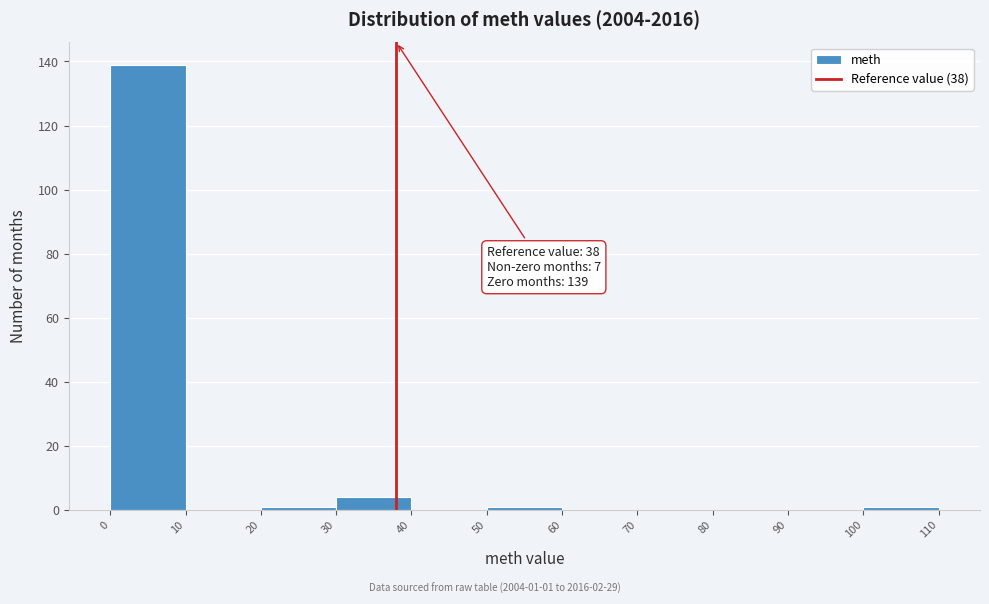

Which range on the x-axis has the tallest bar?

0 to 10